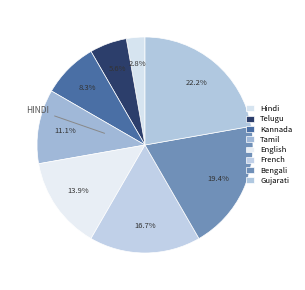

Does French account for over 50% of the chart?

No